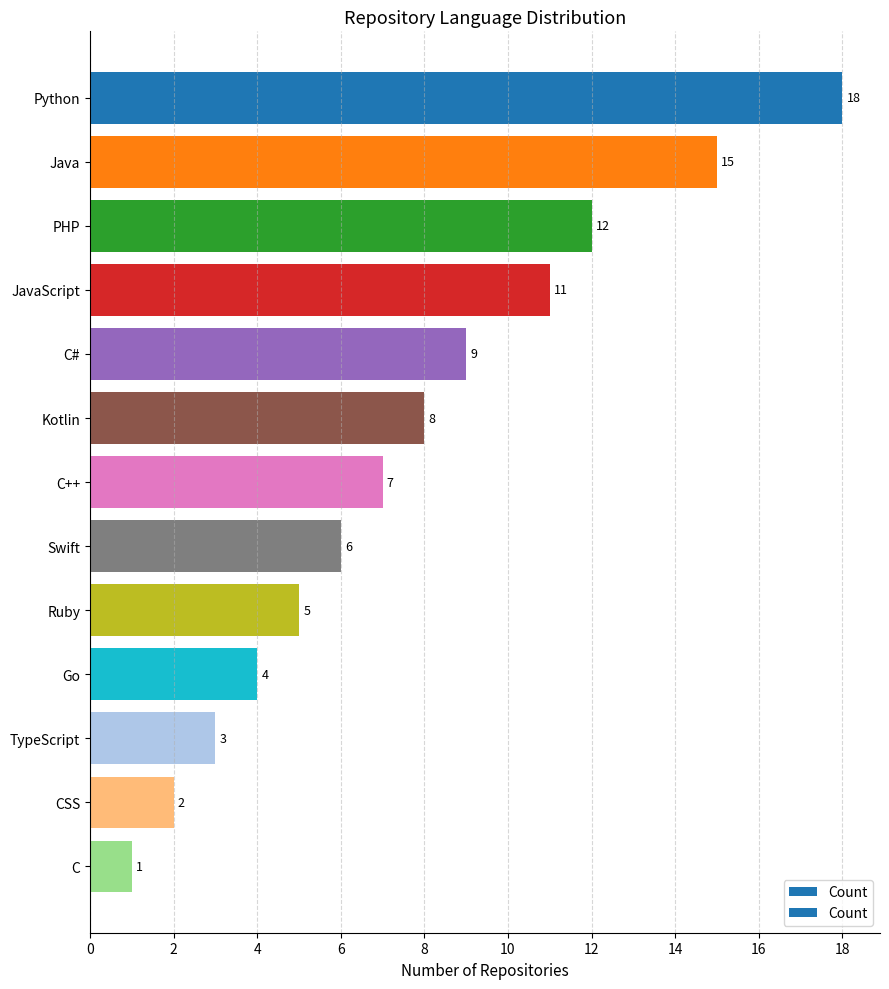

At which label is the value closest to 9?

C#